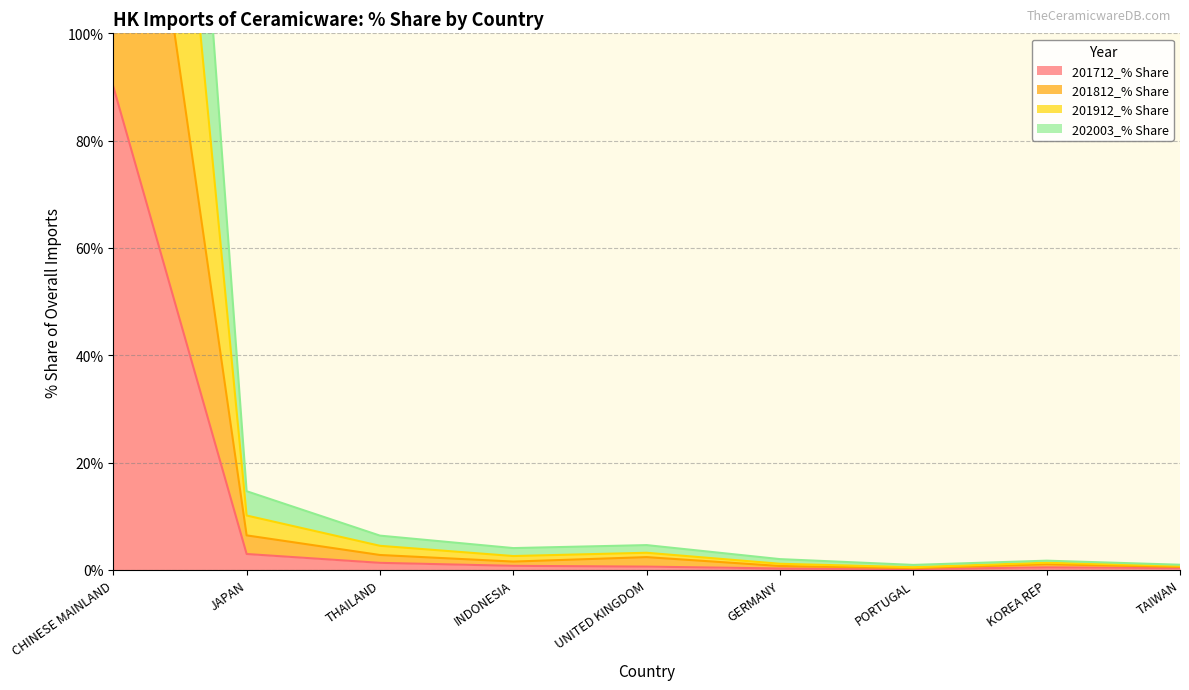

Which has a higher value, INDONESIA or GERMANY?

INDONESIA